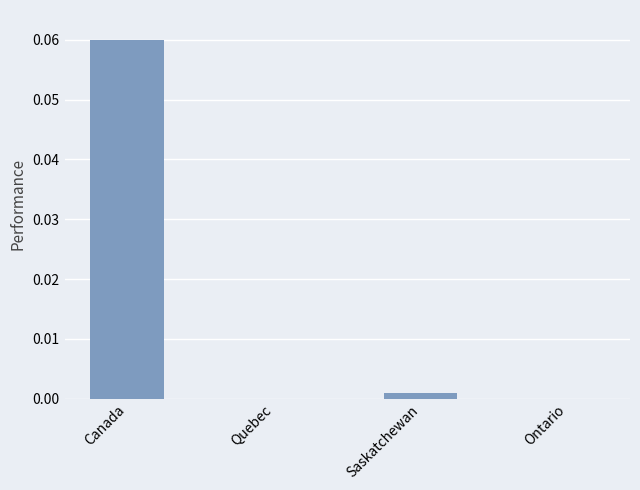

At which category does the chart reach its peak across all series?

Canada